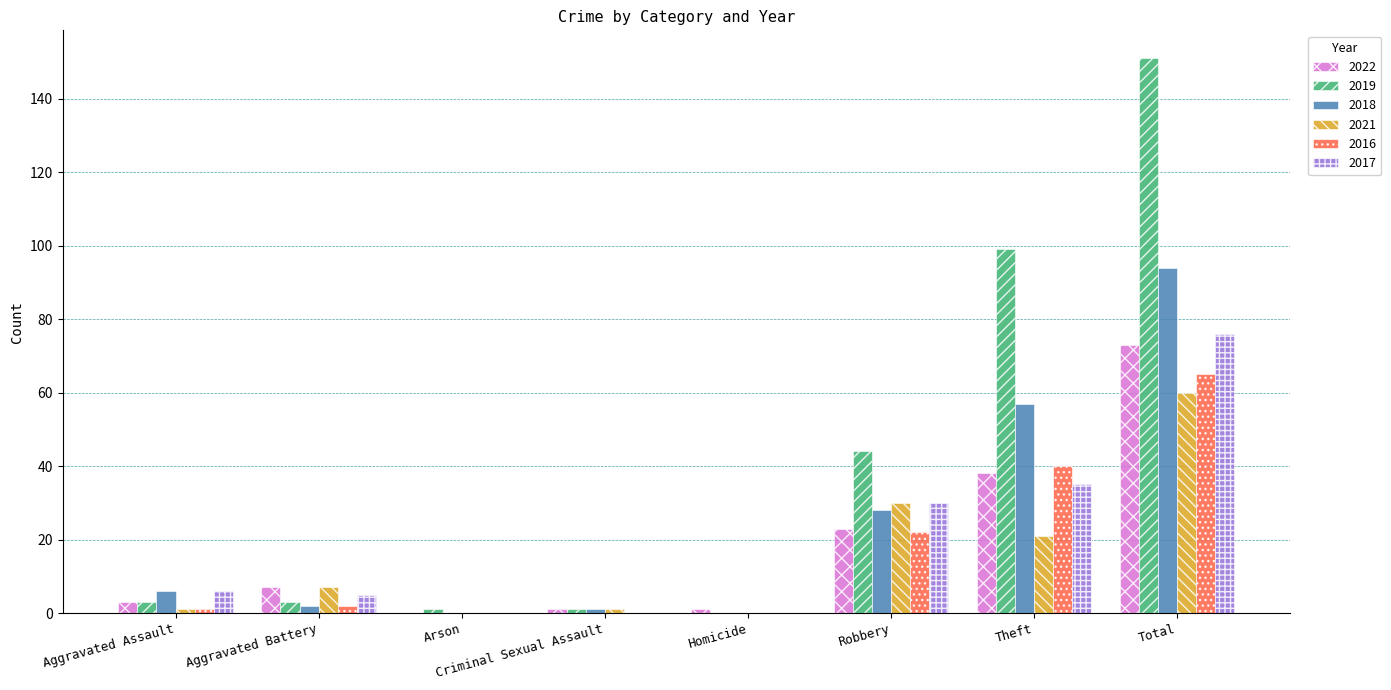

What value does the 2021 series have at Total, to the nearest 10?

60